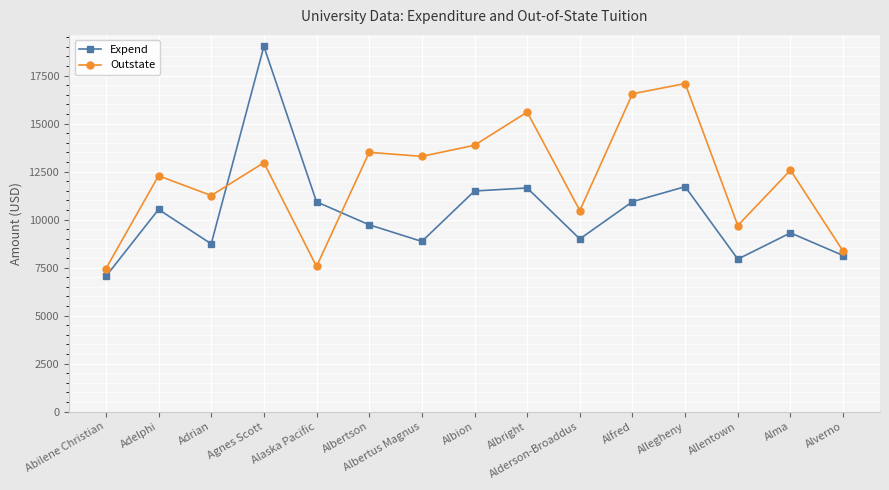

How many distinct data groups are displayed?

2